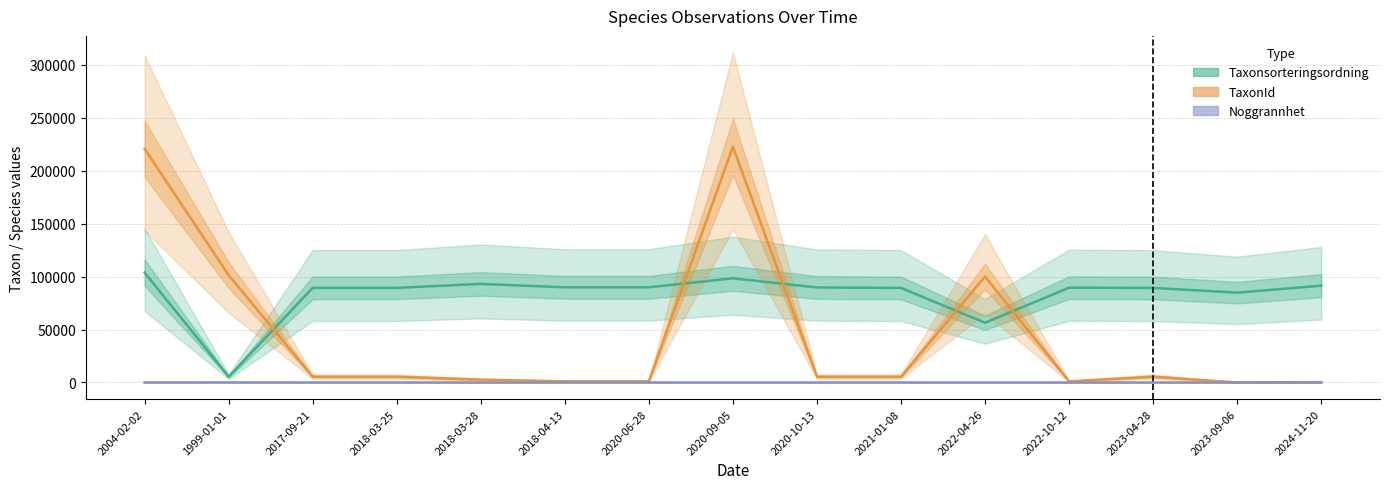

Which has a higher value, 2017-09-21 or 2024-11-20?

2024-11-20